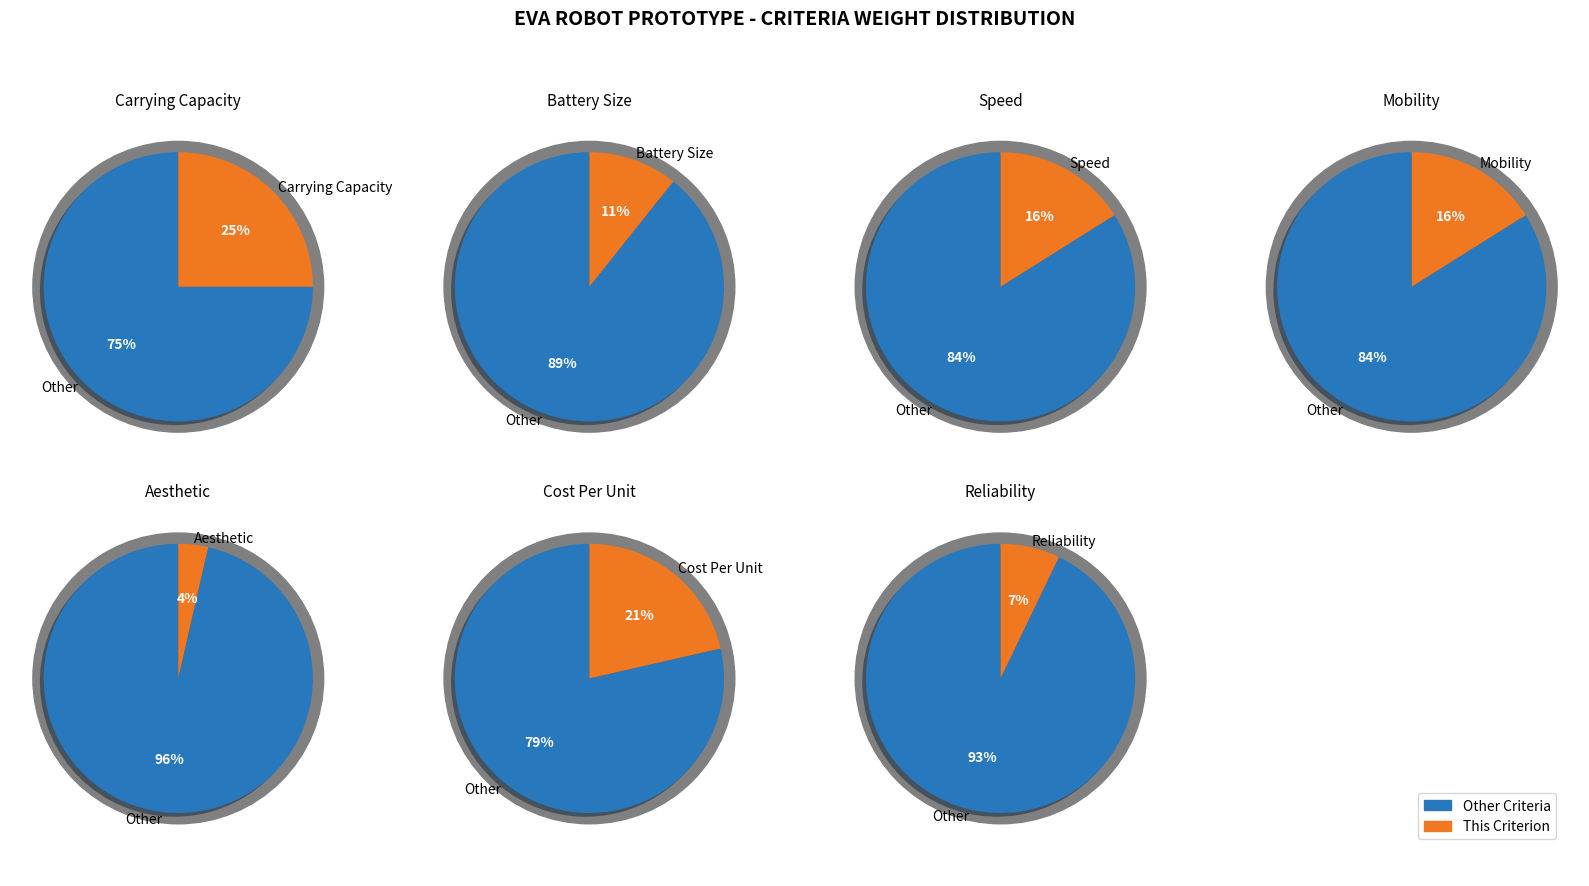

The Aesthetic slice represents 11% of the pie. True or false?

False